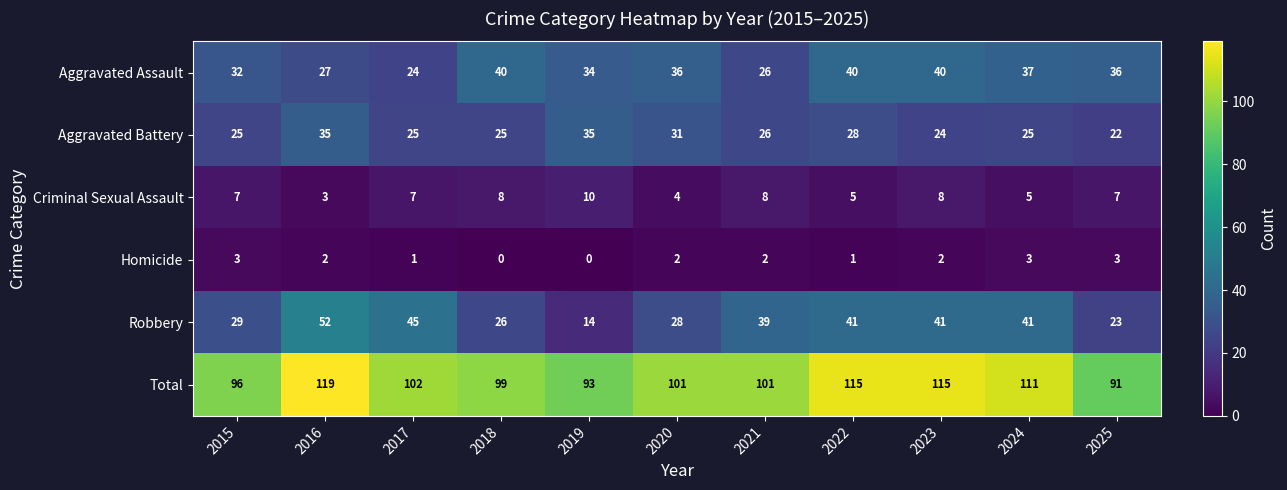

Is it true that Homicide equals 2 at 2022?

False